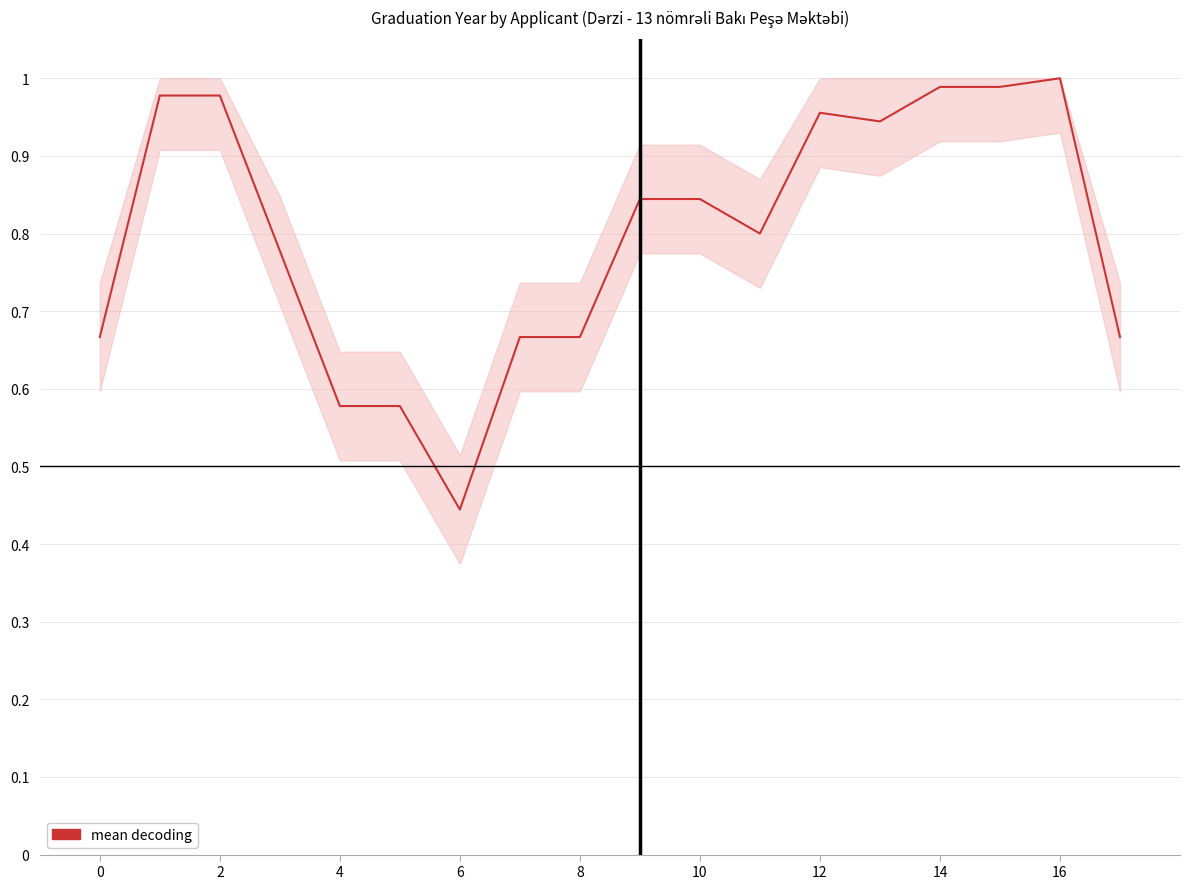

Does the chart display data point markers on the line(s)?

No